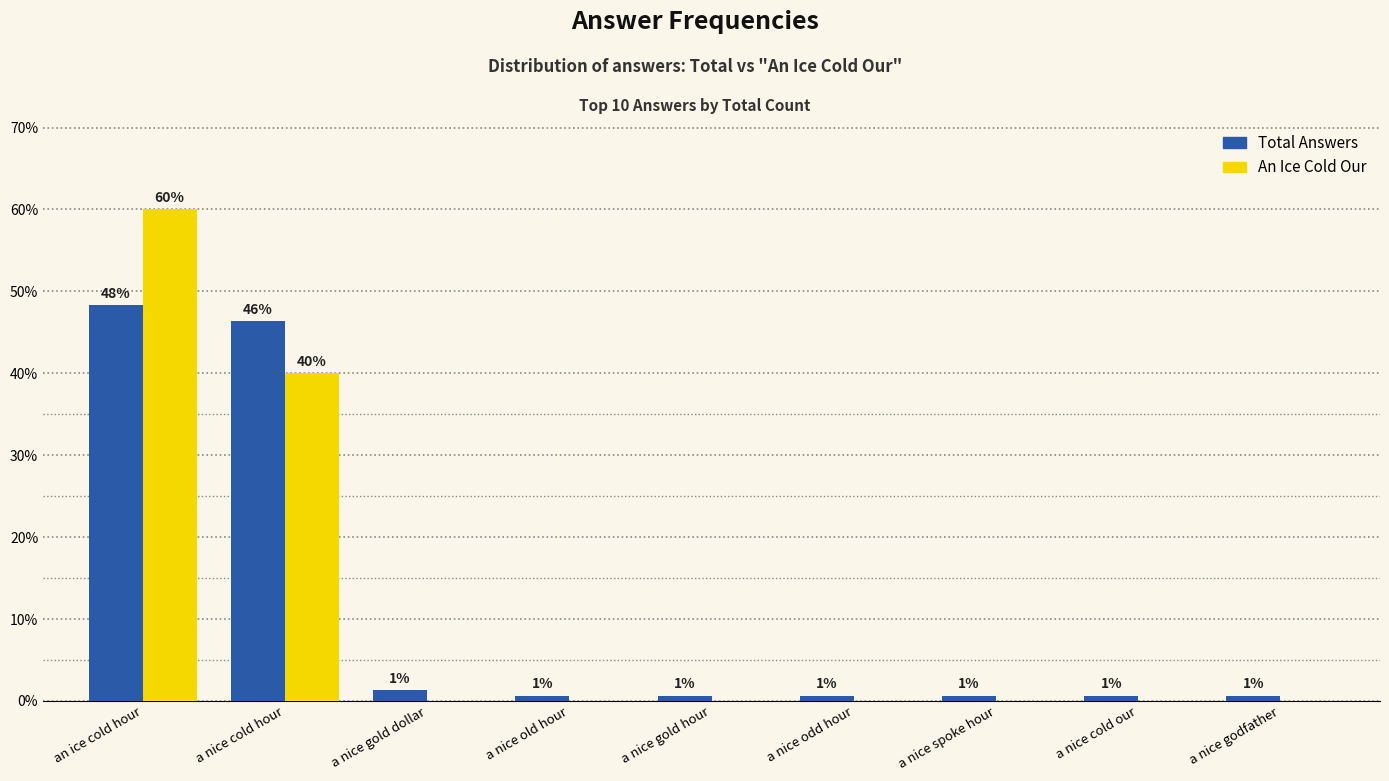

Reading left to right, transcribe all the data shown in this chart.

Total Answers: an ice cold hour=48.3	a nice cold hour=46.4	a nice gold dollar=1.3	a nice old hour=0.7	a nice gold hour=0.7	a nice odd hour=0.7	a nice spoke hour=0.7	a nice cold our=0.7	a nice godfather=0.7
An Ice Cold Our: an ice cold hour=60.0	a nice cold hour=40.0	a nice gold dollar=0.0	a nice old hour=0.0	a nice gold hour=0.0	a nice odd hour=0.0	a nice spoke hour=0.0	a nice cold our=0.0	a nice godfather=0.0